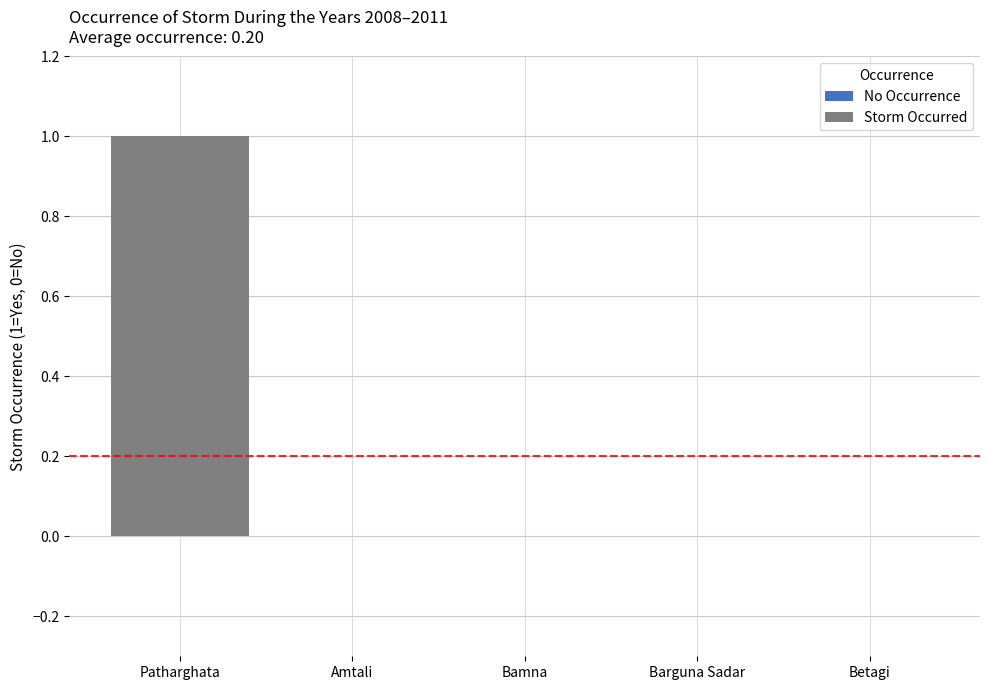

Rank the categories by value from lowest to highest.

Amtali, Bamna, Barguna Sadar, Betagi, Patharghata